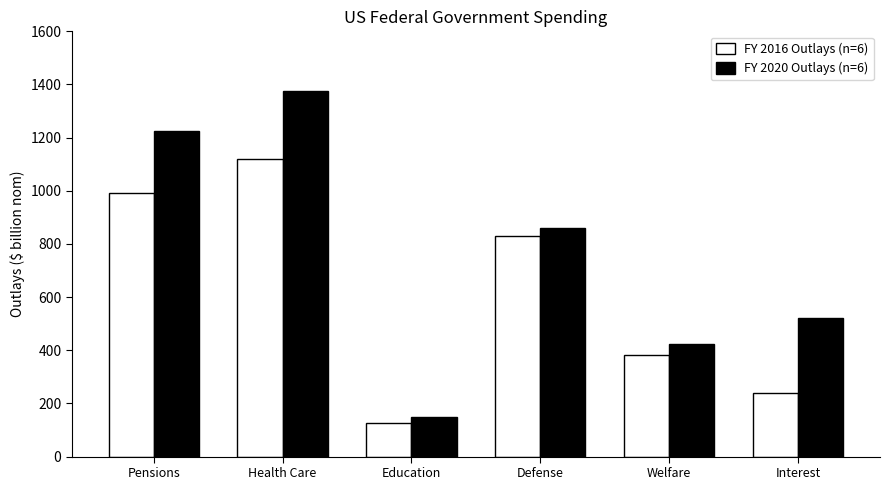

What is the total value across all series at Health Care?

2497.7